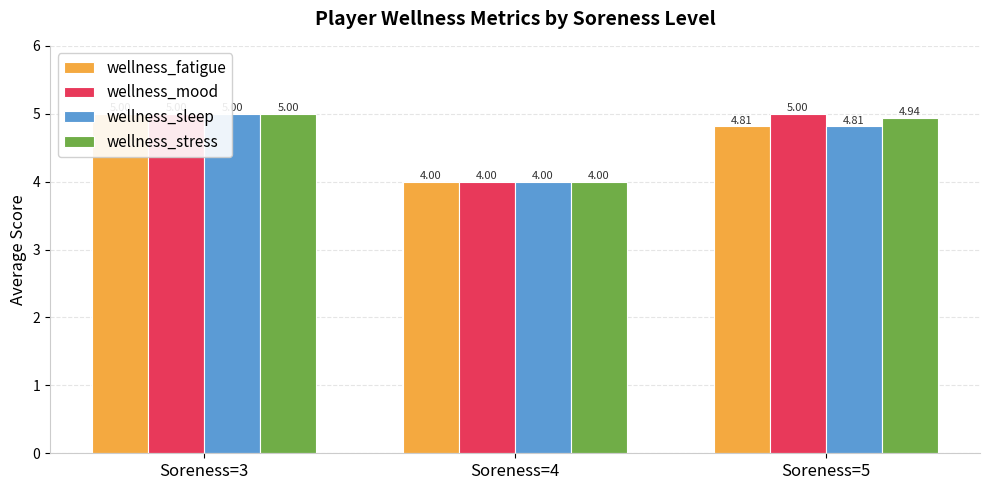

Rank the series by their maximum value, from lowest to highest.

wellness_fatigue, wellness_mood, wellness_sleep, wellness_stress